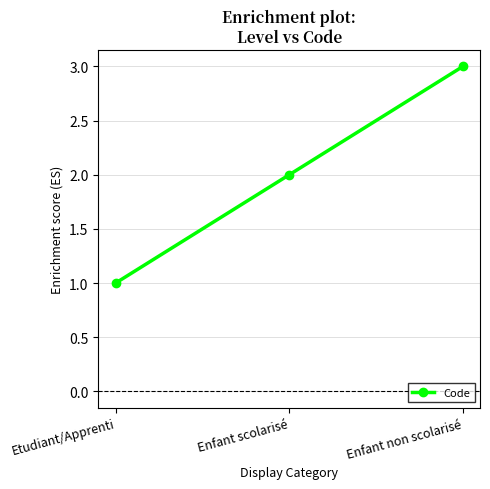

Reading right to left, extract all data points from this chart.

3	2	1